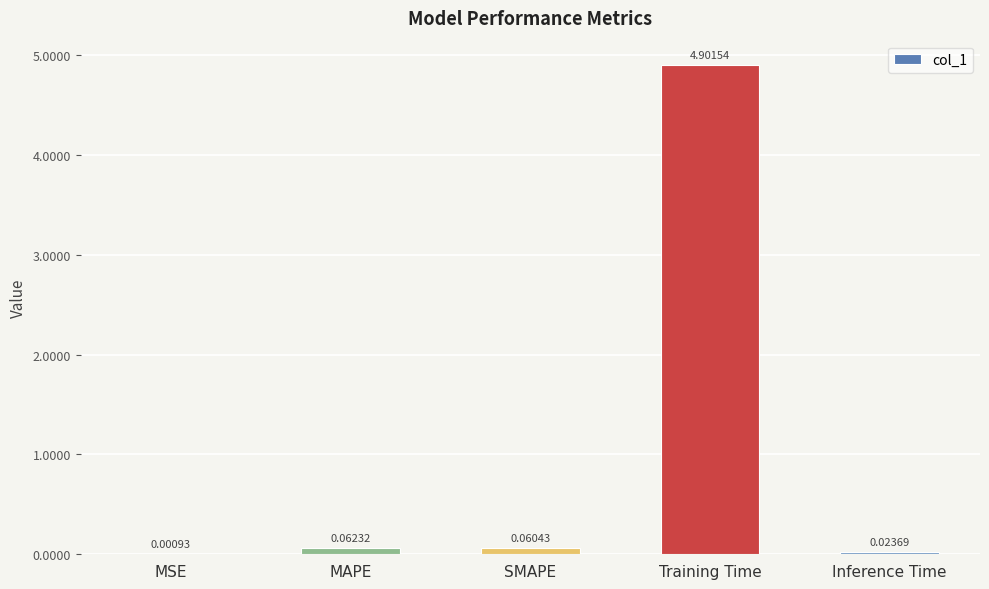

What is the sum of all values?

5.0